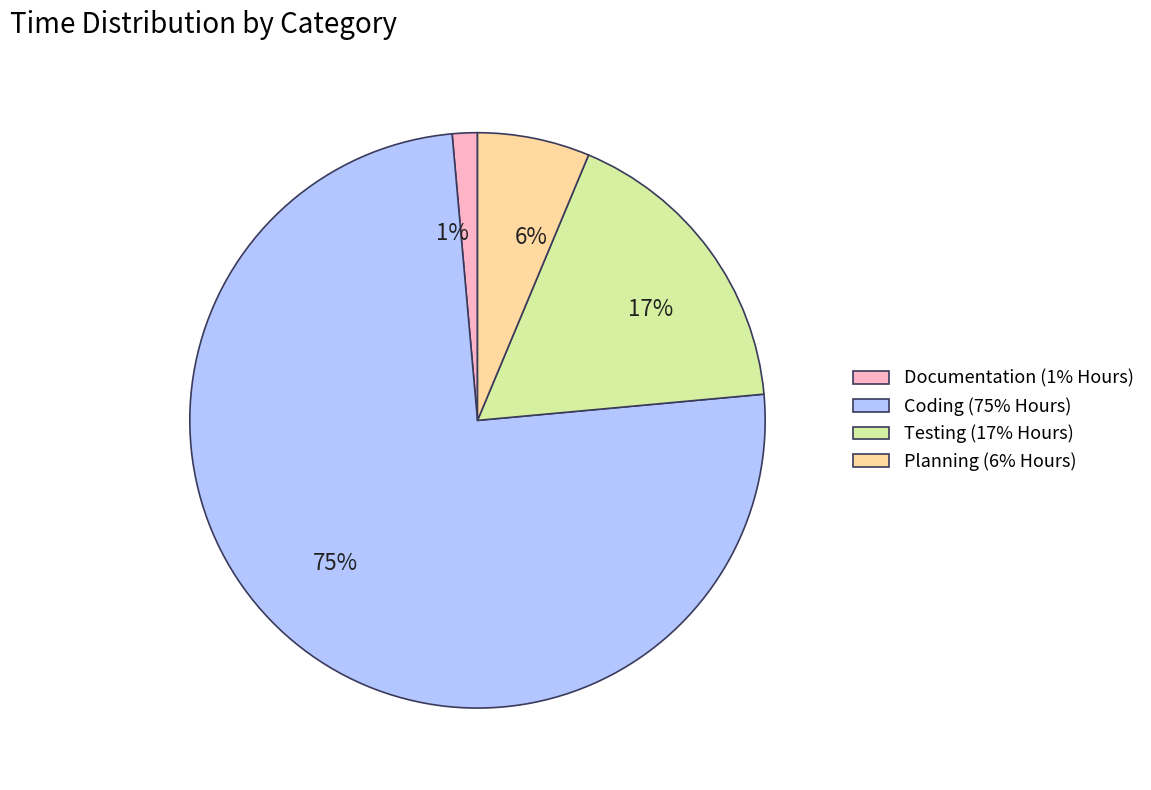

Between Documentation and Coding, which is larger?

Coding